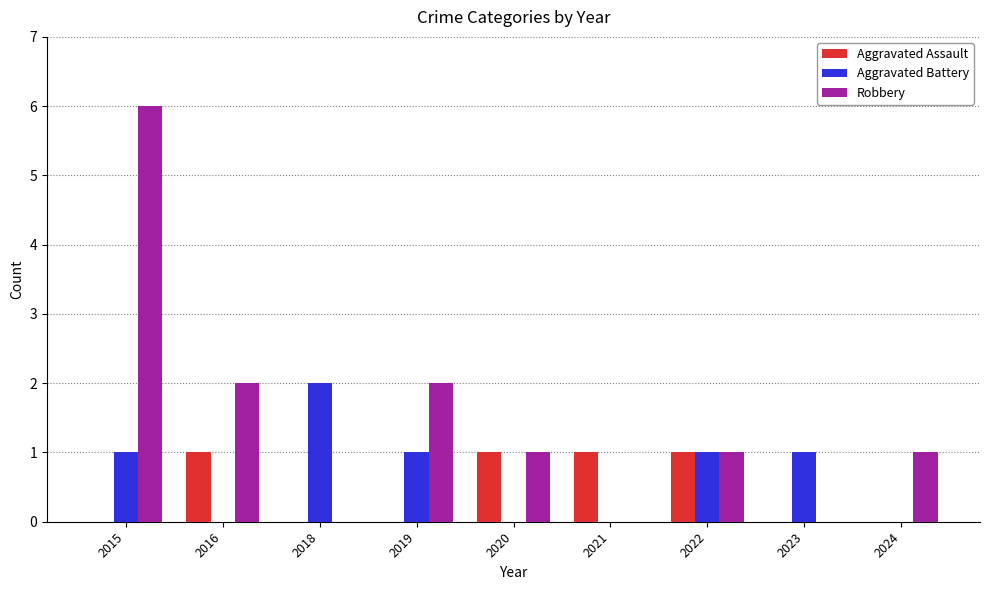

What is the approximate value of Robbery at 2015?

6